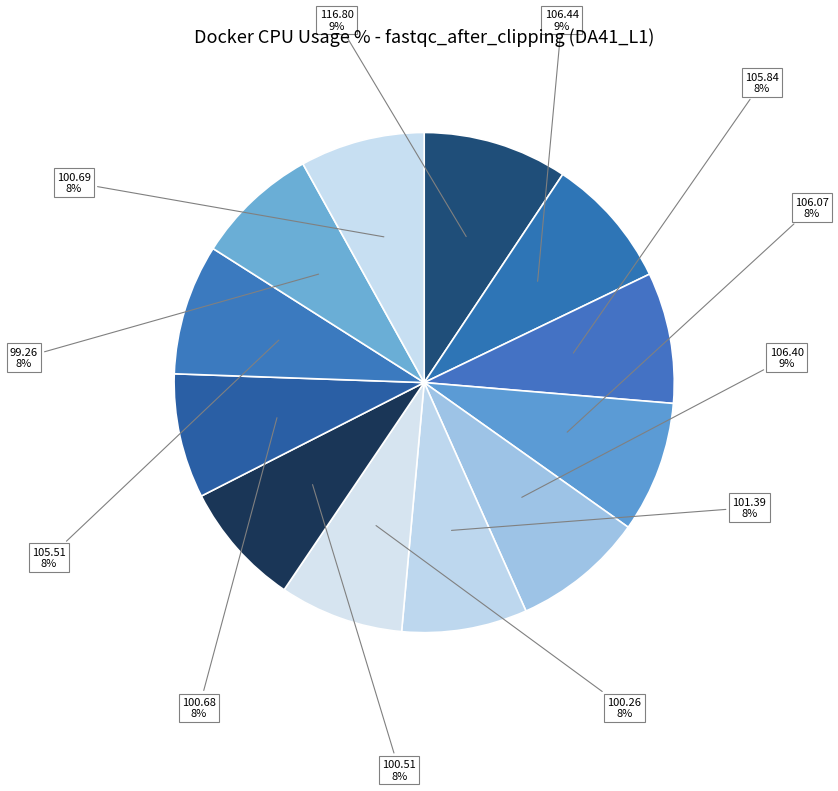

Count the number of slices in the pie.

12